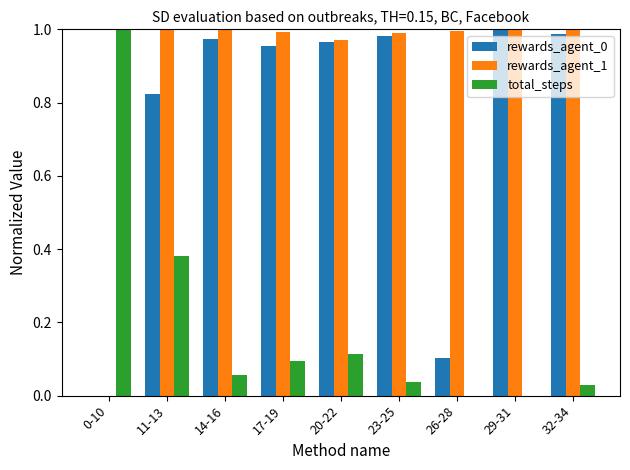

At which category is the sum across all series the highest?

11-13